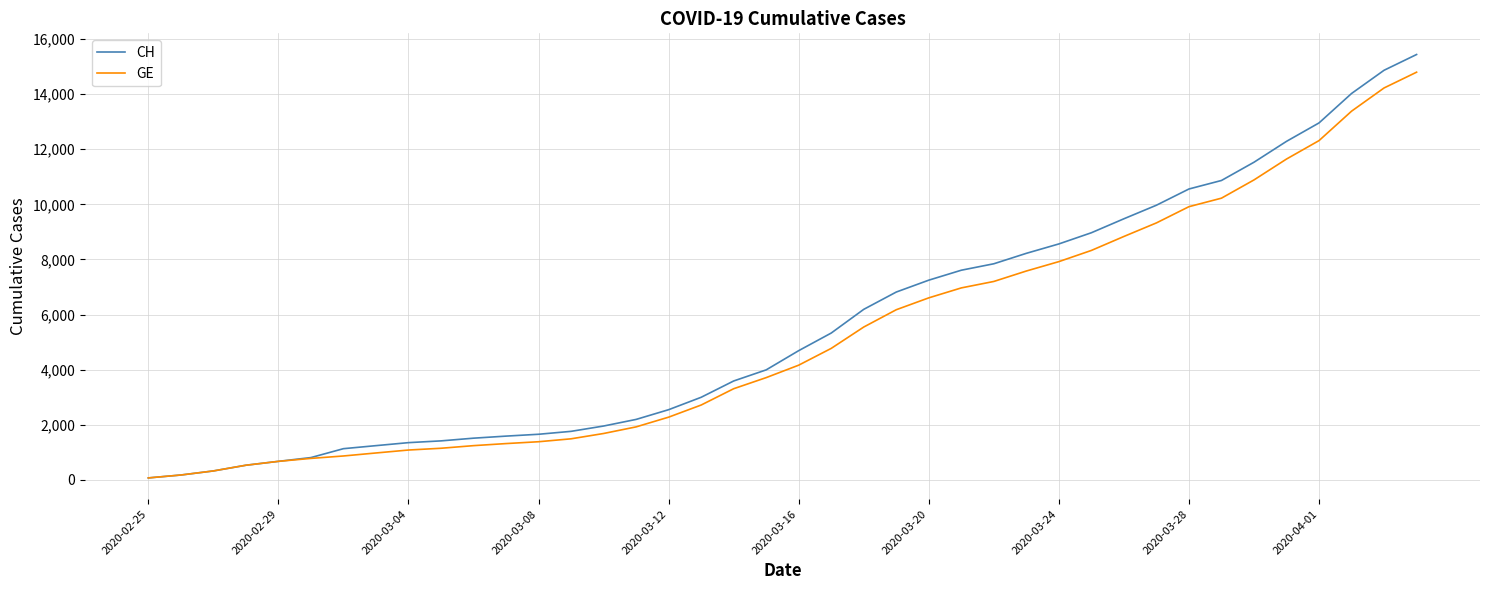

Which series has the largest range (max minus min)?

CH